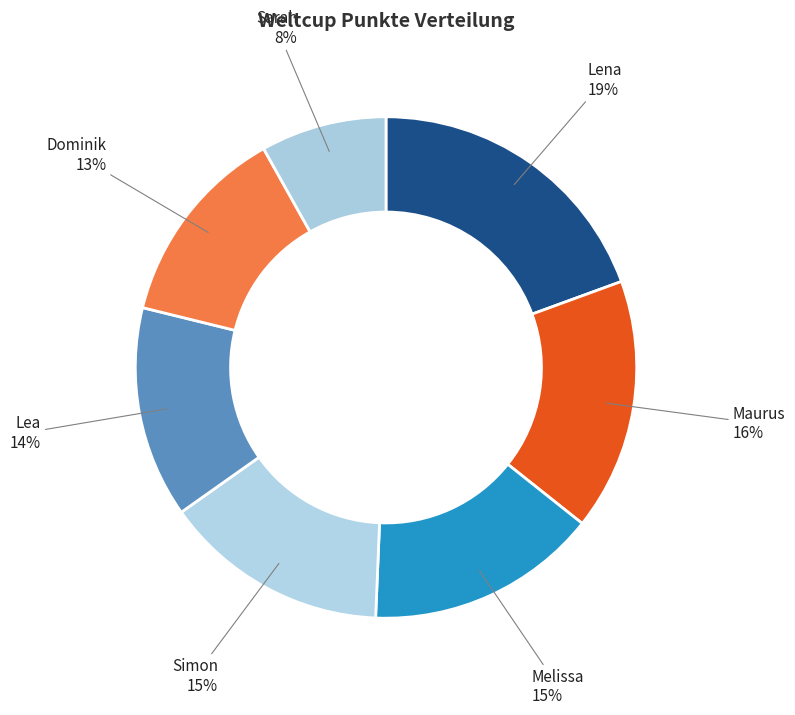

Do Simon and Lena together represent more than half of the pie?

No